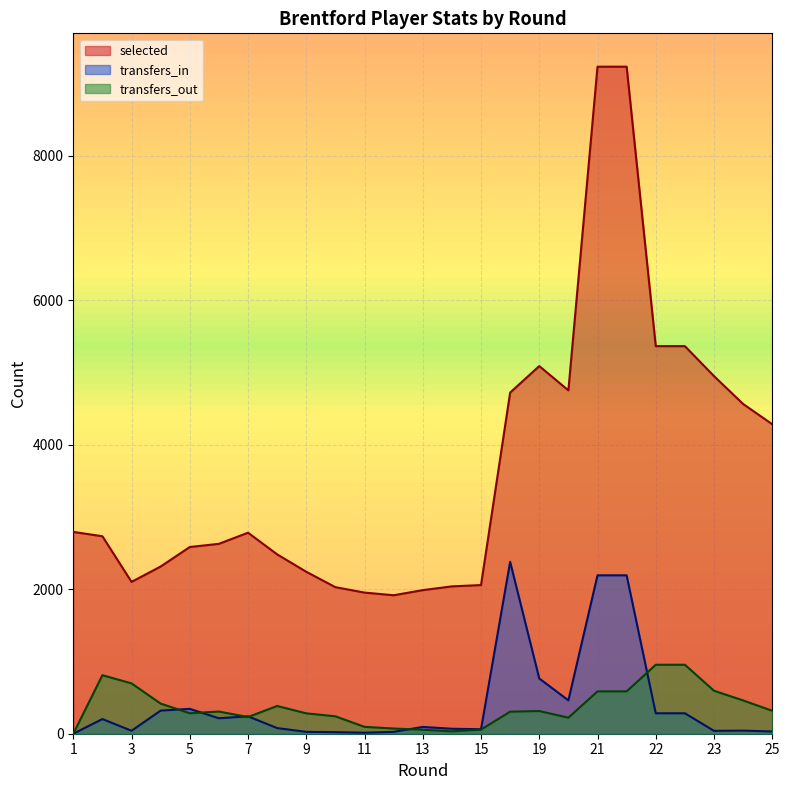

At which label is transfers_out closest to 477?

24